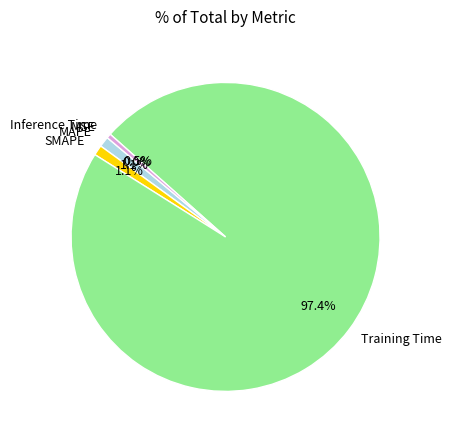

Is there any slice that represents more than half of the pie?

Yes